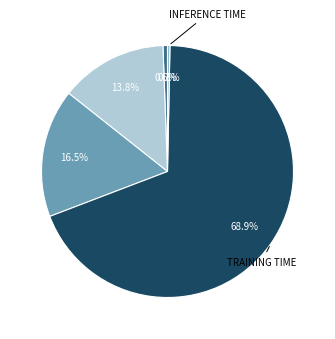

How many slices are in this pie chart?

5